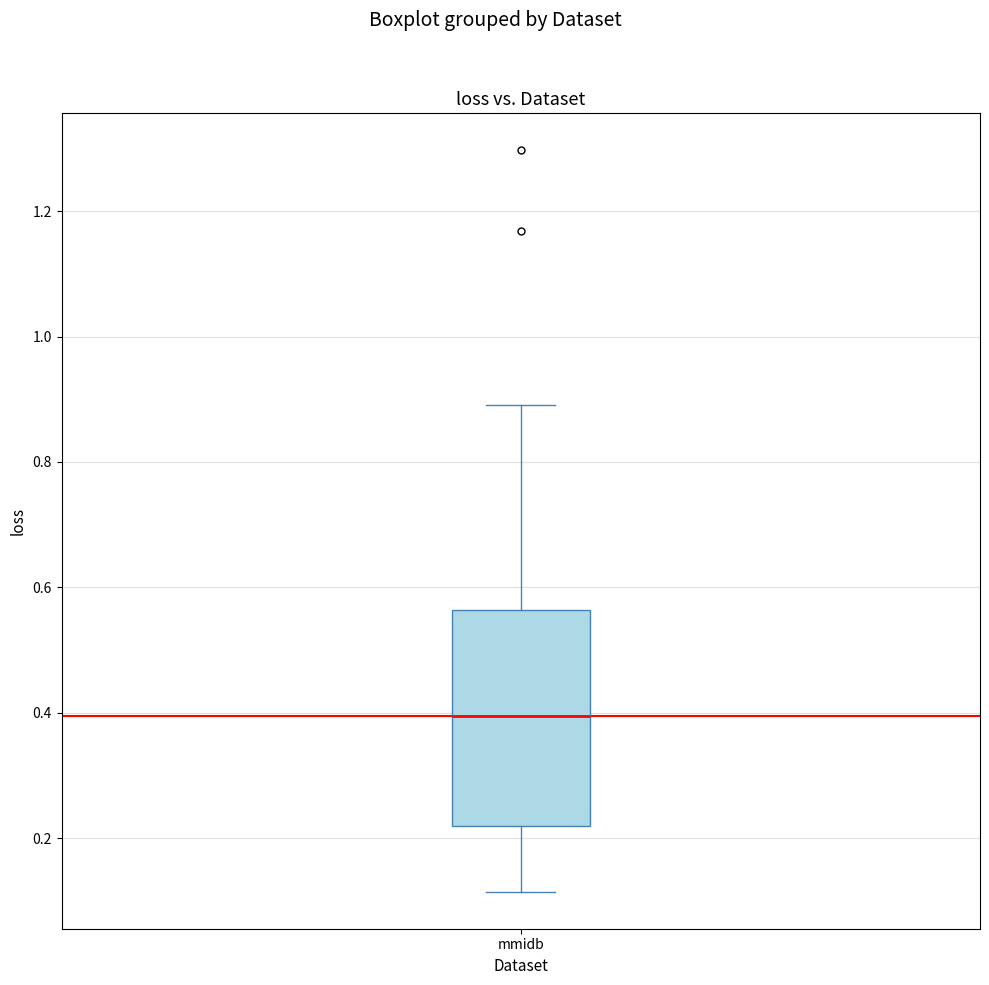

Where does the median line of the box for mmidb sit on the y-axis? The values are not printed on the chart, so give them approximately, as read against the axis.

0.40